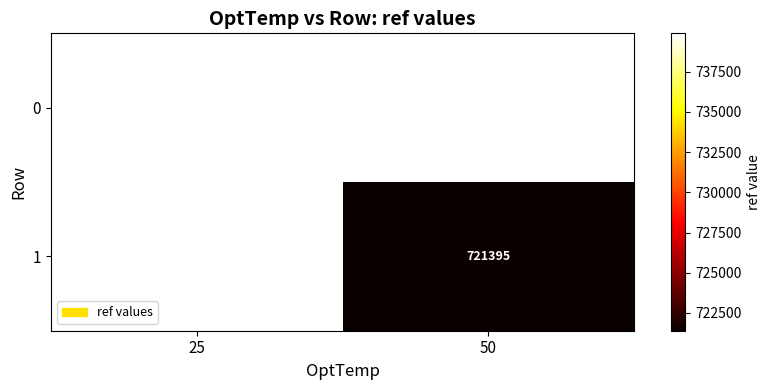

True or false: 0 has a value of 1222527.9 at 25.

False